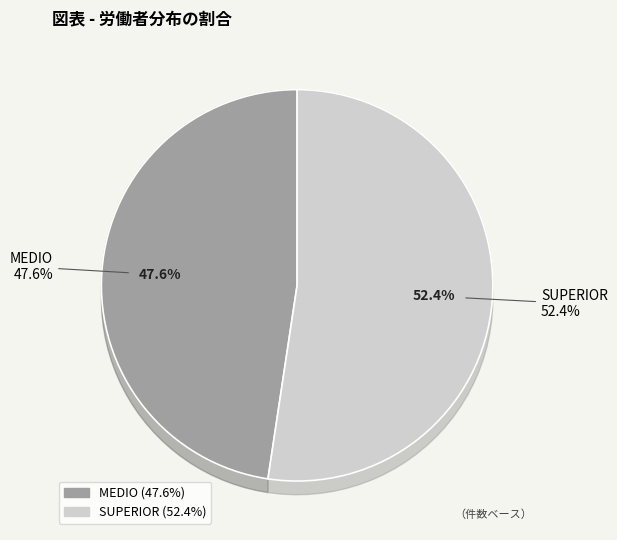

To the nearest percent, what percentage of the pie is SUPERIOR?

52%